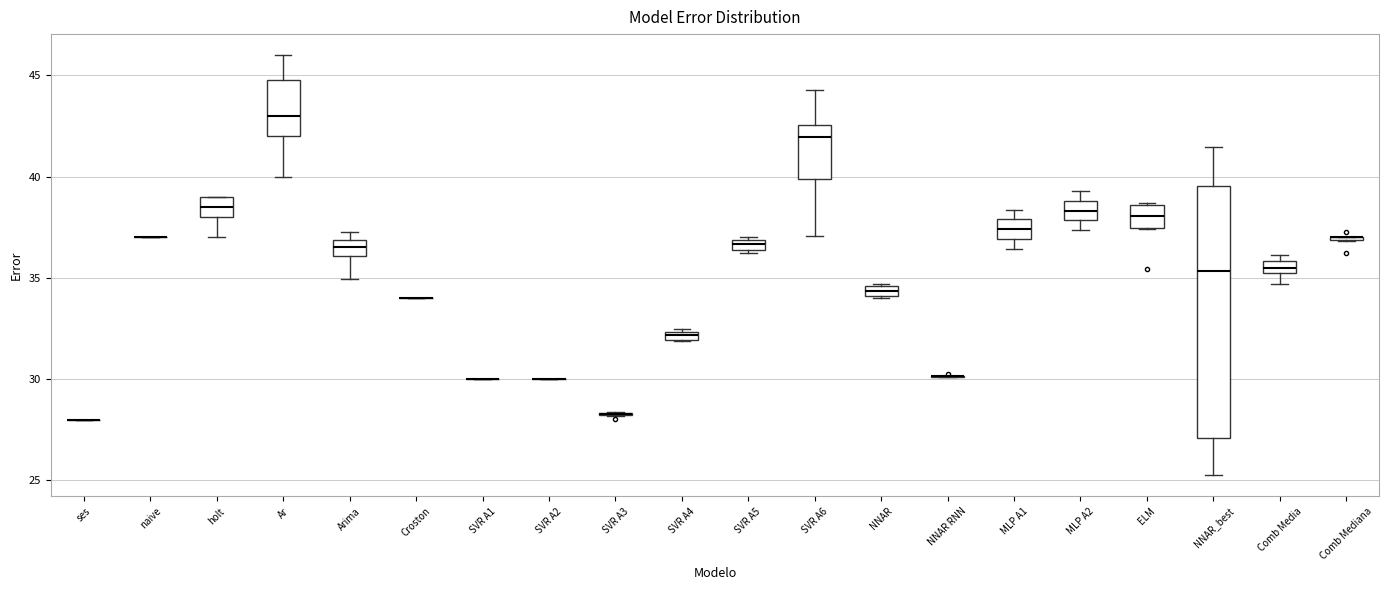

Where does the median line of the box for holt sit on the y-axis? The values are not printed on the chart, so give them approximately, as read against the axis.

38.5